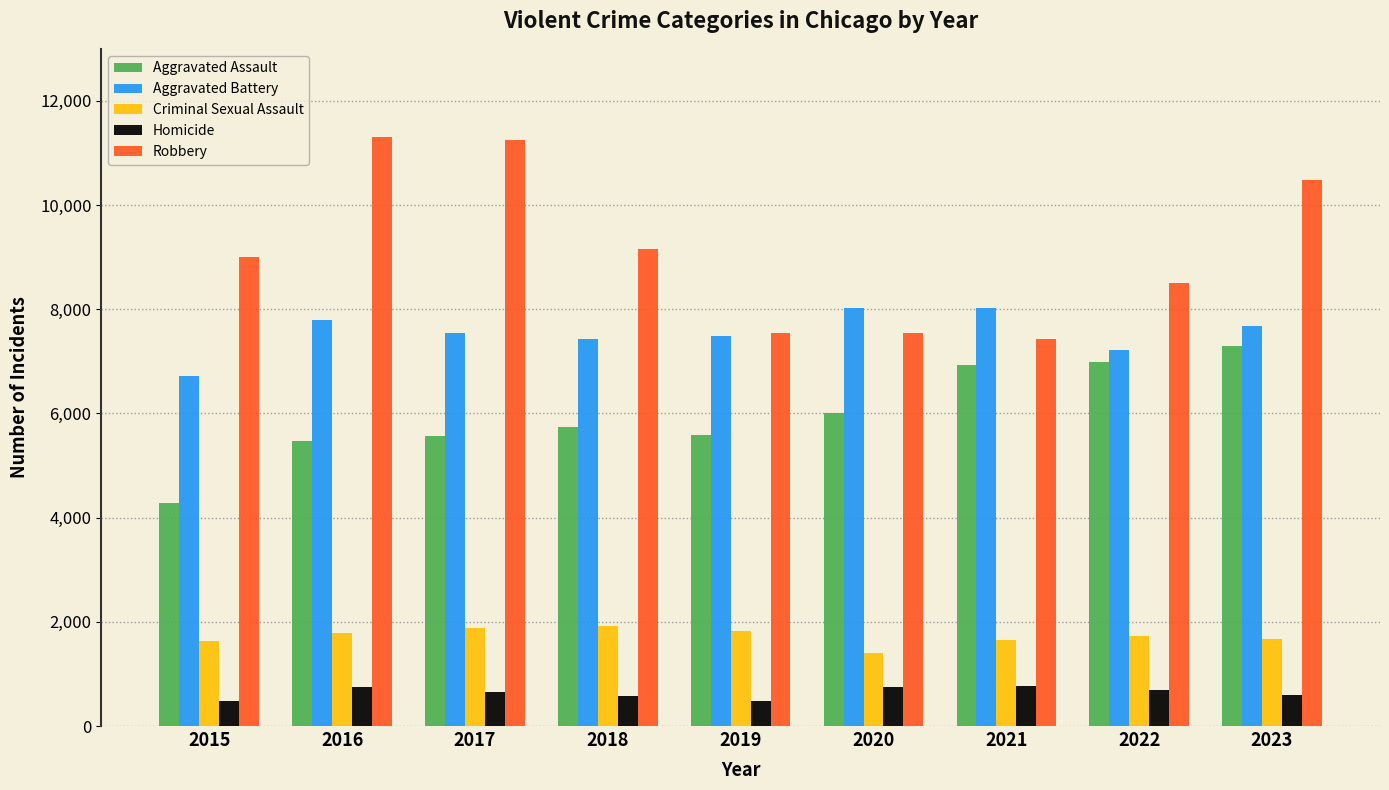

Does the chart contain any negative values?

No